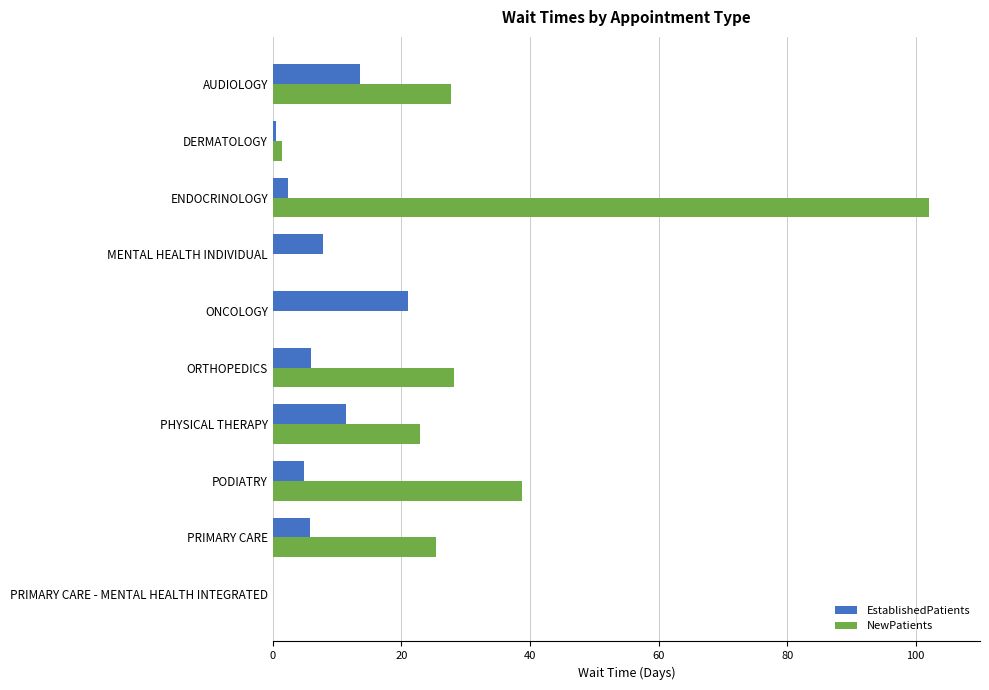

What is the total value across all series at PRIMARY CARE?

31.1